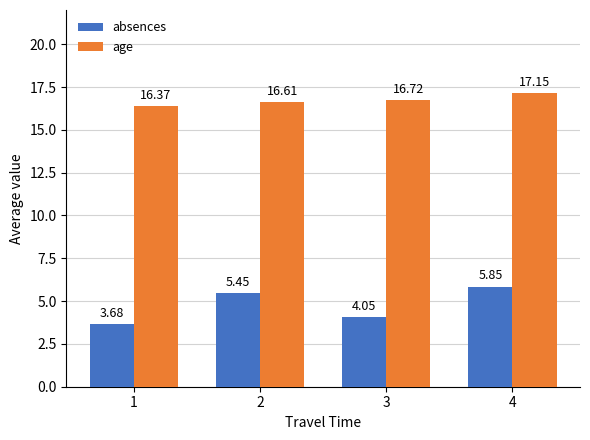

At how many categories does at least one series exceed 15?

4